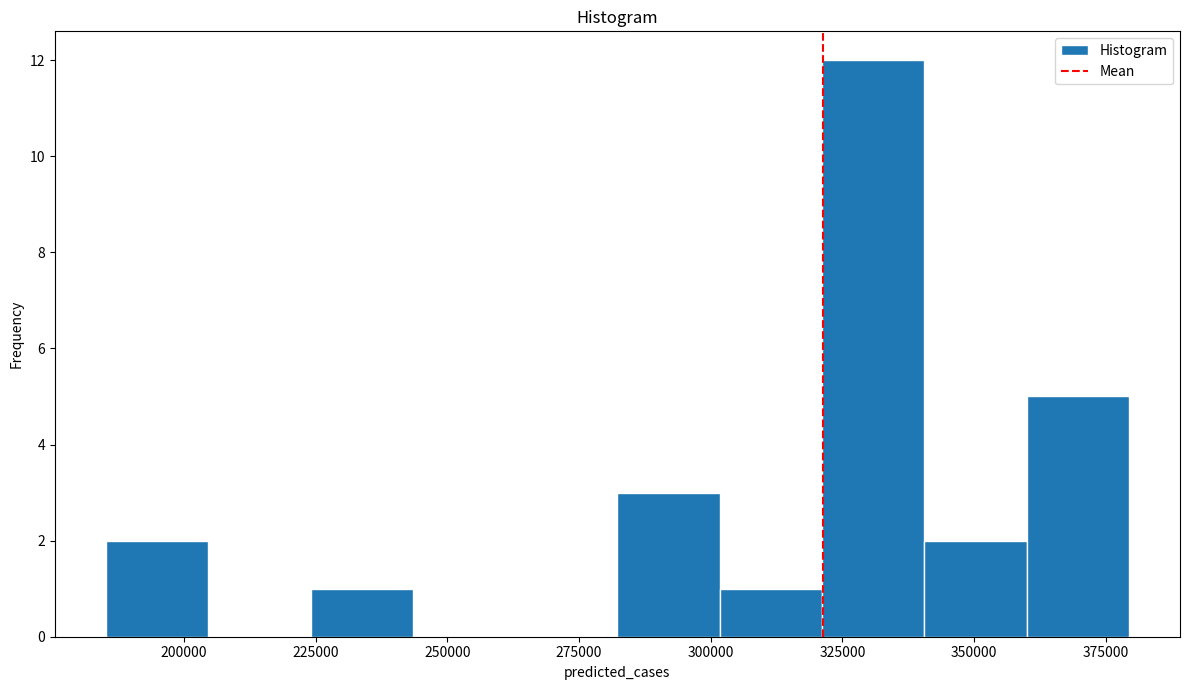

Read against the x-axis, roughly where is the centre of the tallest bar?

330000